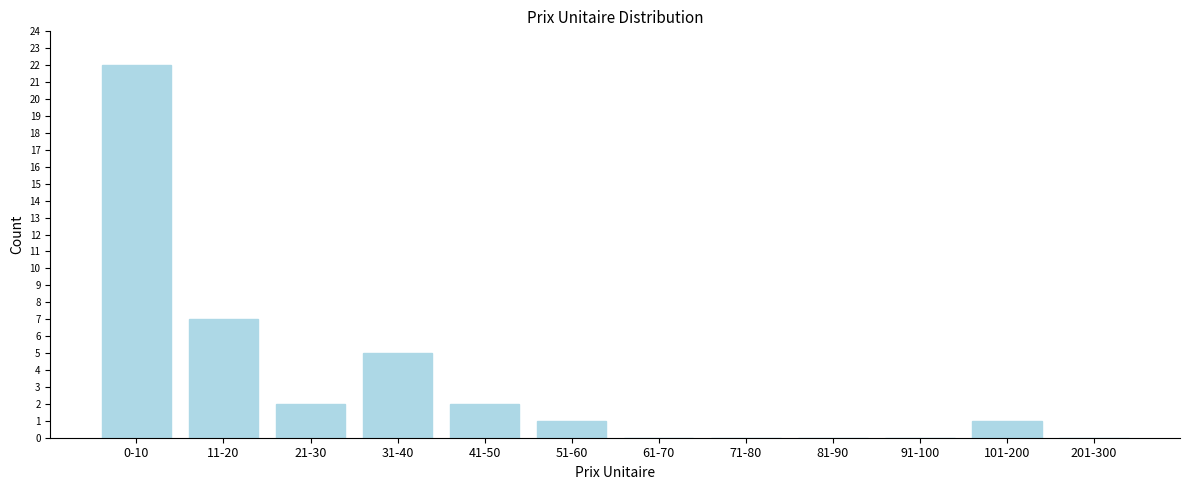

Reading left to right, transcribe all the data shown in this chart.

0-10=22	11-20=7	21-30=2	31-40=5	41-50=2	51-60=1	61-70=0	71-80=0	81-90=0	91-100=0	101-200=1	201-300=0